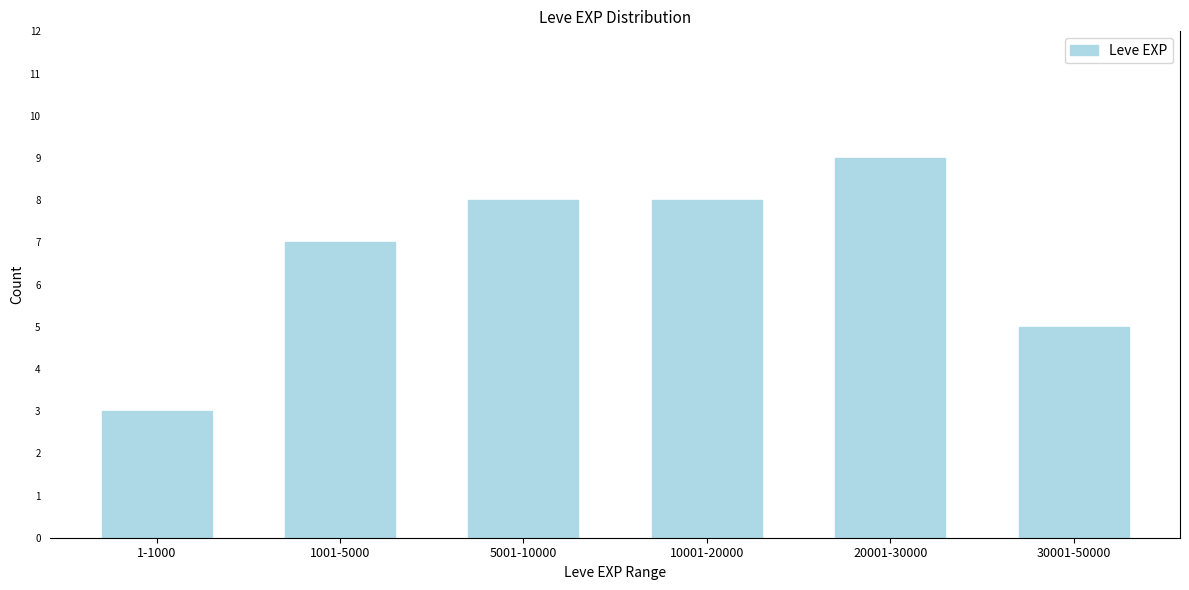

Reading left to right, what are all the values shown in this chart?

1-1000=3	1001-5000=7	5001-10000=8	10001-20000=8	20001-30000=9	30001-50000=5